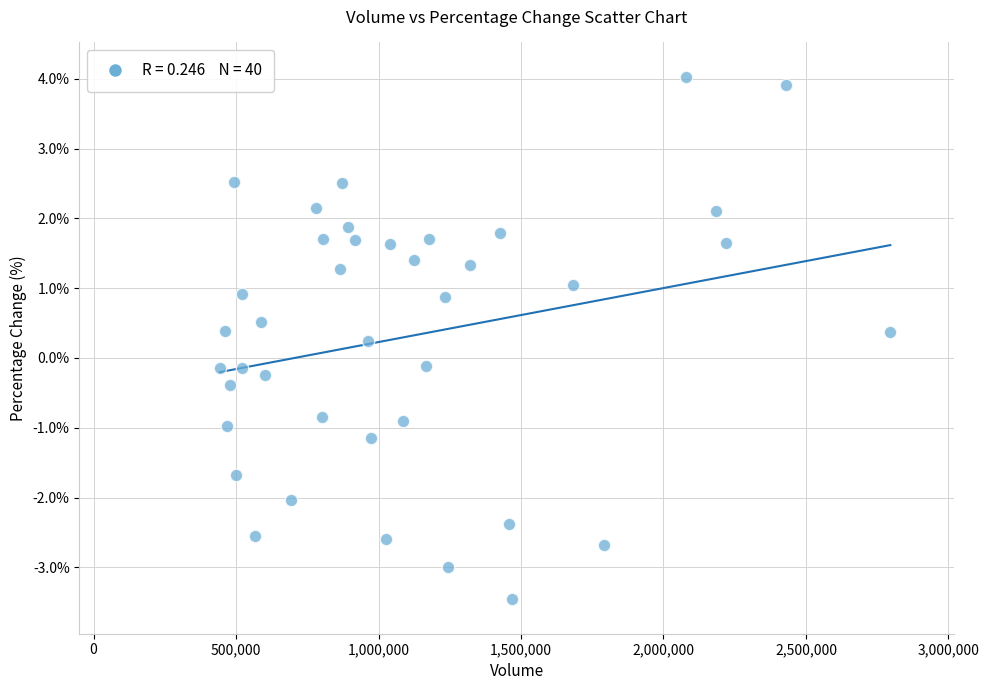

What is the range of Y values (max minus min)?

7.5